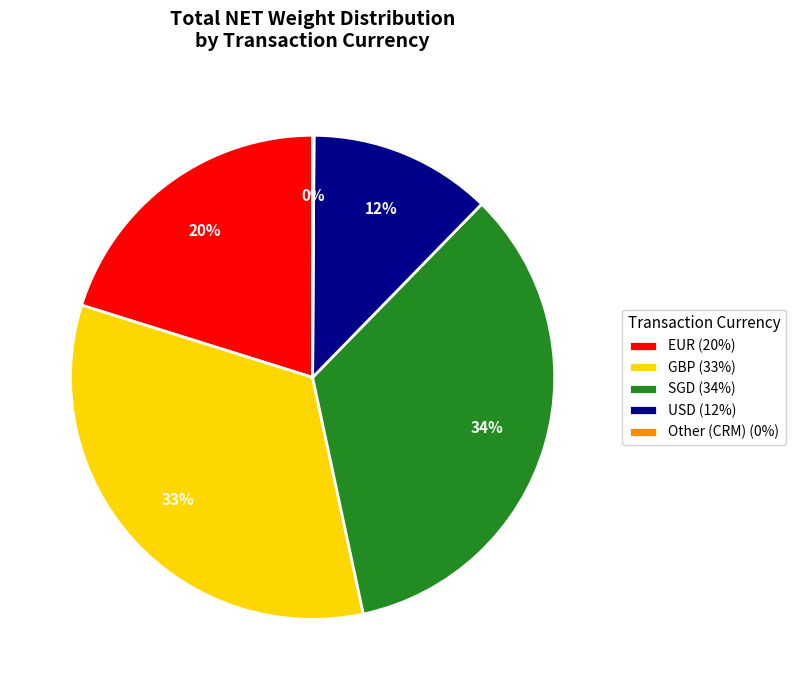

Approximately how many times larger is the value at SGD (34%) compared to EUR (20%)?

1.7